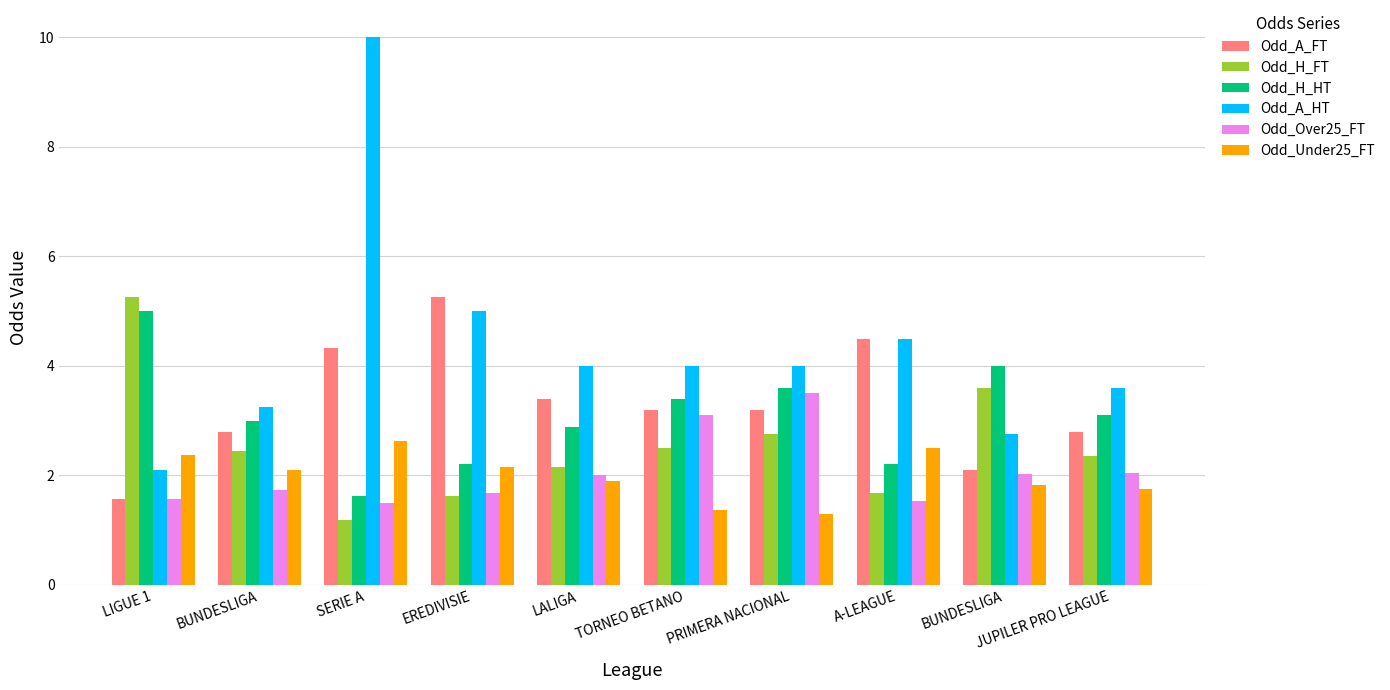

The value of Odd_H_FT at EREDIVISIE is 0.4. True or false?

False